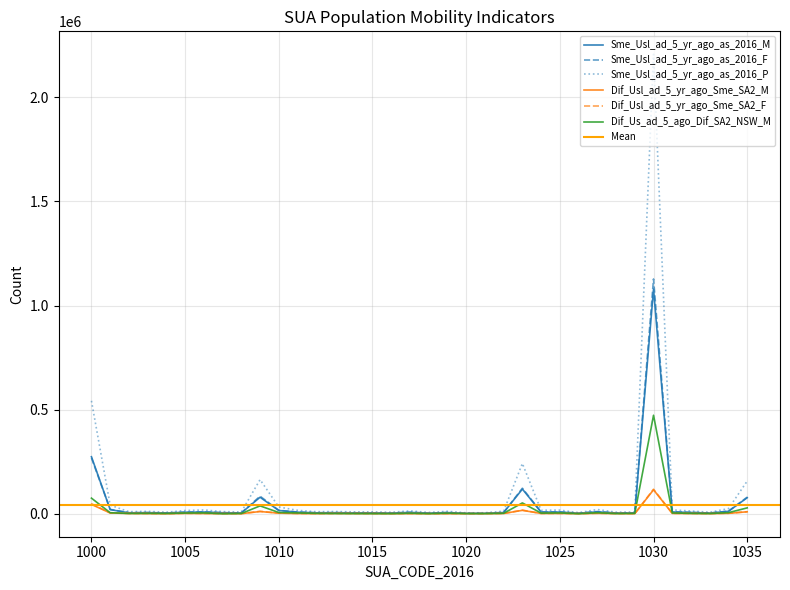

How many interior local peaks does the Dif_Us_ad_5_ago_Dif_SA2_NSW_M series have?

9